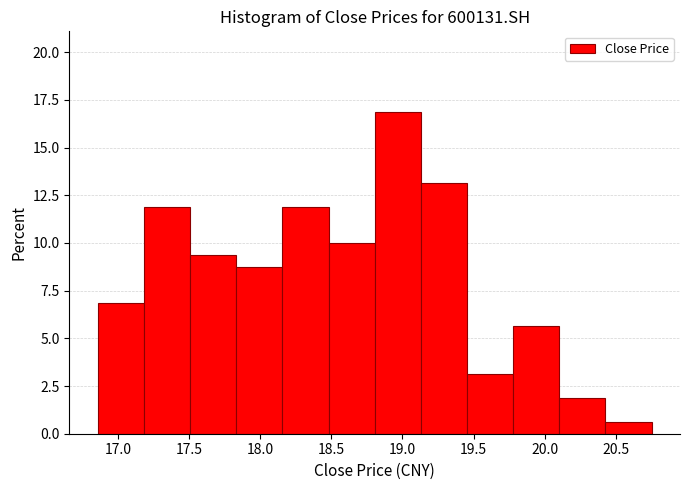

Reading left to right, transcribe this chart: for each bar, give the range it covers on the x-axis and its height. Neither the bar edges nor the heights are printed on the chart, so give them approximately, as read against the axes.

16.85 to 17.20: 7.0
17.20 to 17.50: 12.0
17.50 to 17.85: 9.5
17.85 to 18.15: 9.0
18.15 to 18.50: 12.0
18.50 to 18.80: 10.0
18.80 to 19.15: 17.0
19.15 to 19.45: 13.0
19.45 to 19.80: 3.0
19.80 to 20.10: 5.5
20.10 to 20.45: 2.0
20.45 to 20.75: 0.5